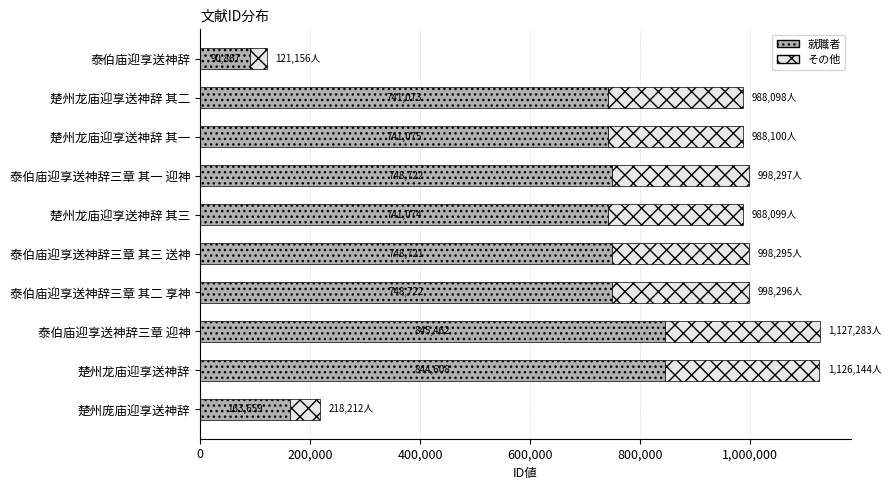

The value of 就職者 at 泰伯庙迎享送神辞三章 迎神 is 845462. True or false?

True